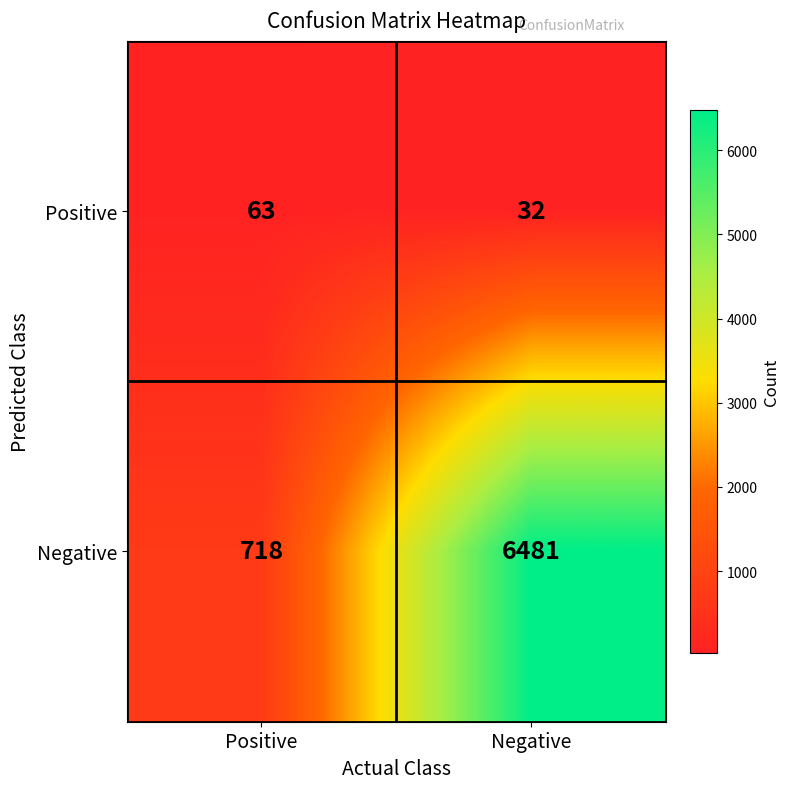

What is the sum of all Positive values?

95